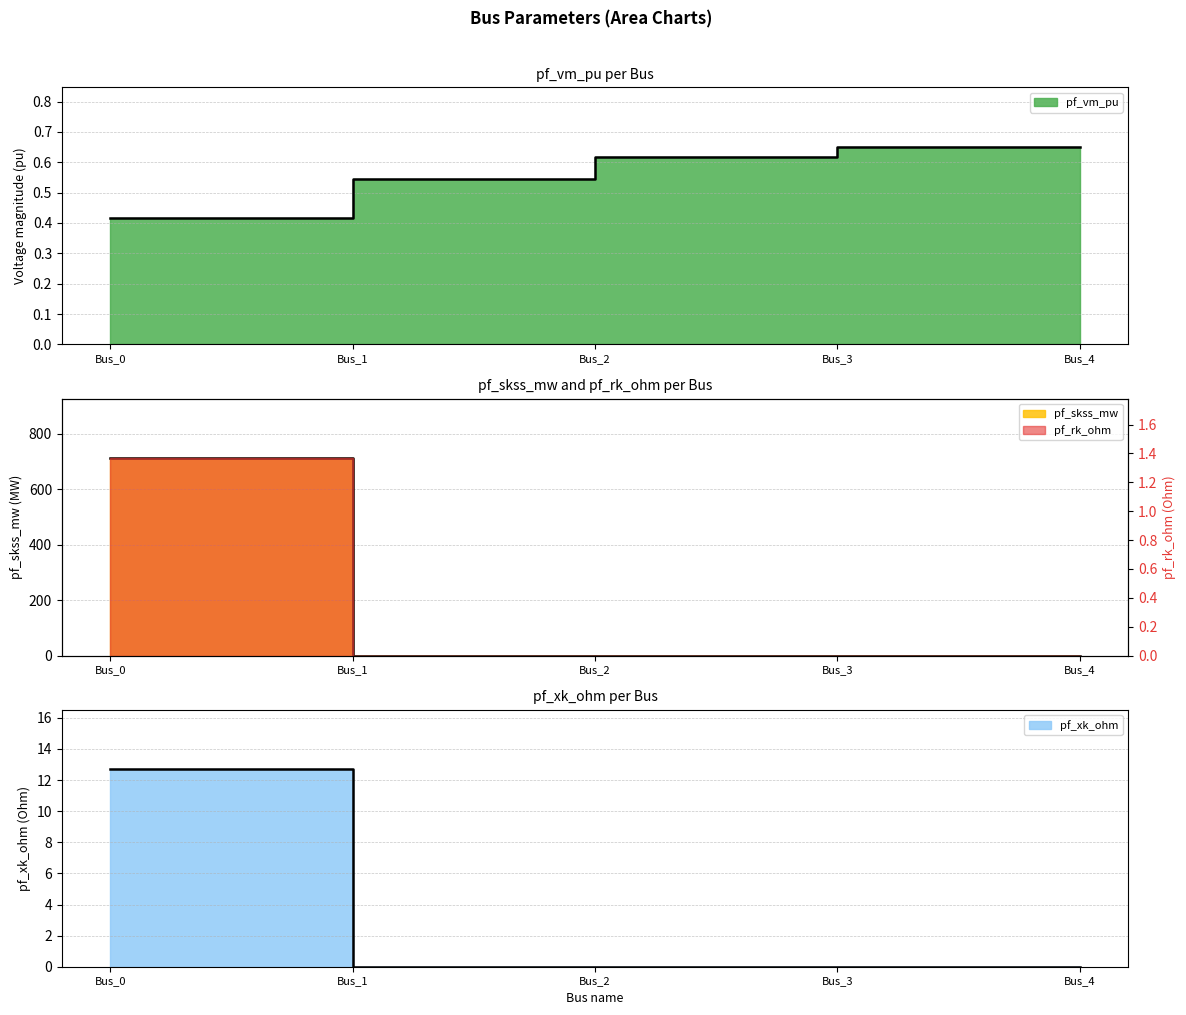

What is the average value of the pf_skss_mw series?

142.6